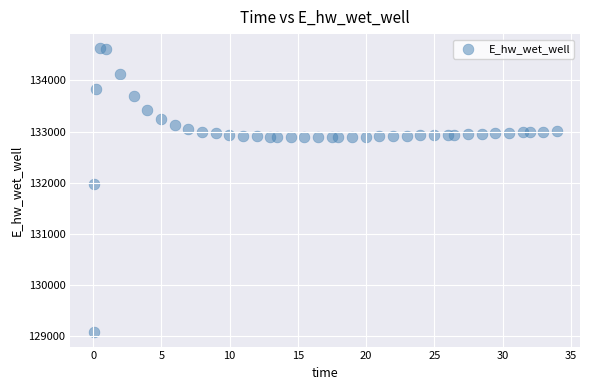

What Y value in the scatter plot is closest to 131849?

131970.0